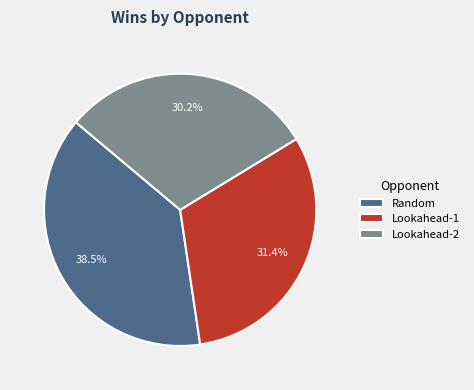

Rank the categories by value from highest to lowest.

Random, Lookahead-1, Lookahead-2